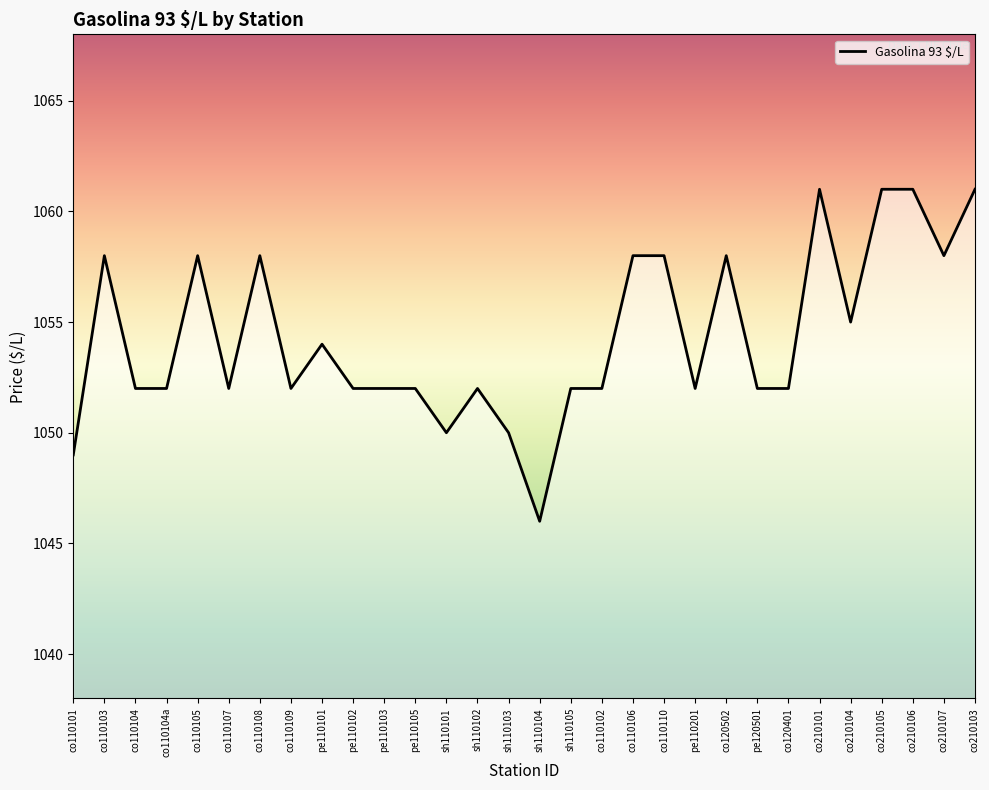

Is it true that the value at pe110105 is 1052?

True